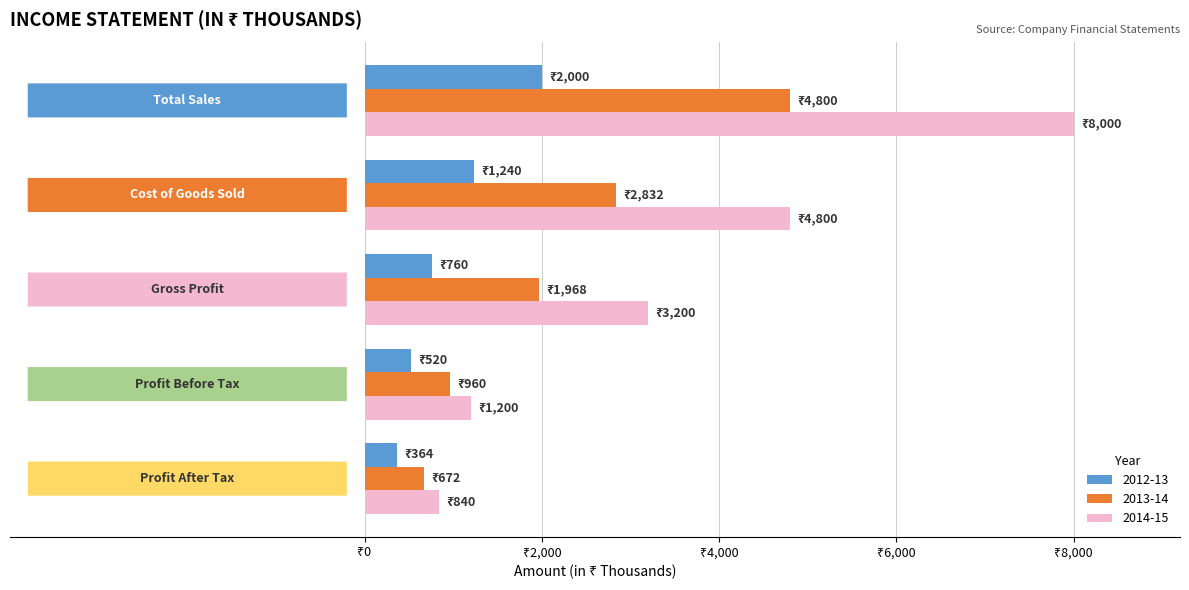

What are all the series names shown in the legend?

2012-13, 2013-14, 2014-15